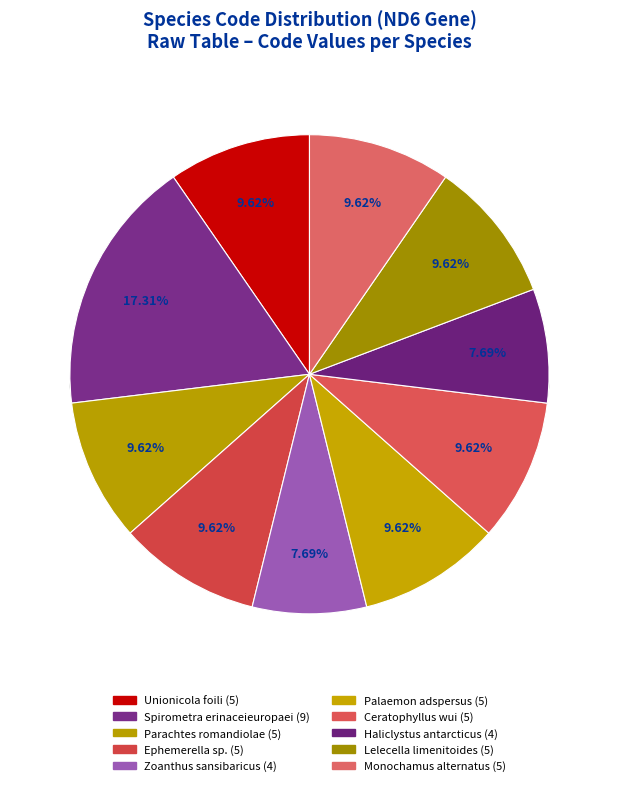

To the nearest percent, what is the difference between the largest and smallest slice percentages?

10%